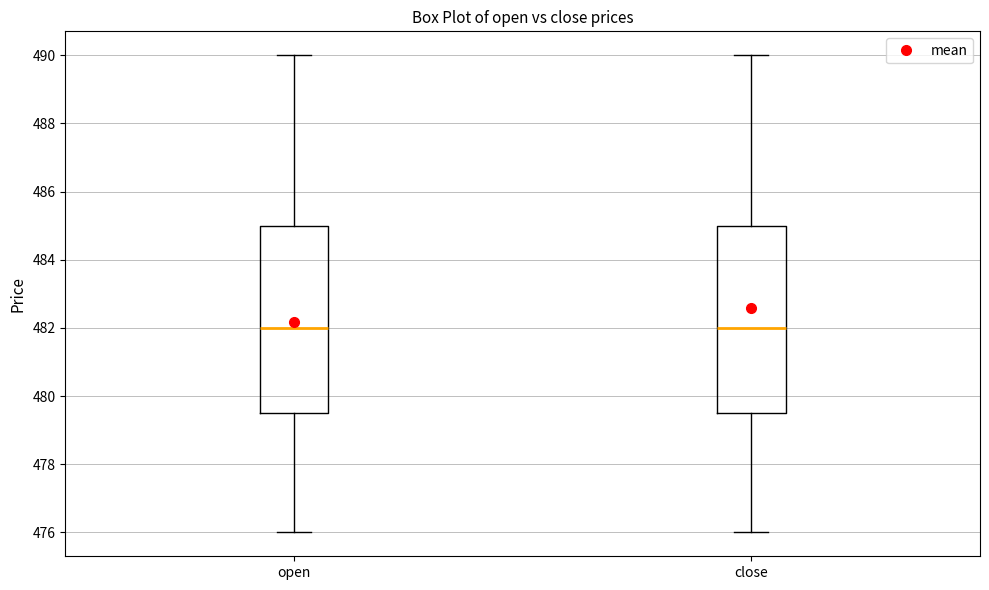

Reading left to right, transcribe this box plot: for each box, give where its median line is, the range the box spans, and where its two whiskers end, as read against the y-axis. The values are not printed on the chart, so give them approximately, as read against the axis.

open: median 482.0, box 479.6 to 485.0, whiskers 476.0 to 490.0
close: median 482.0, box 479.6 to 485.0, whiskers 476.0 to 490.0